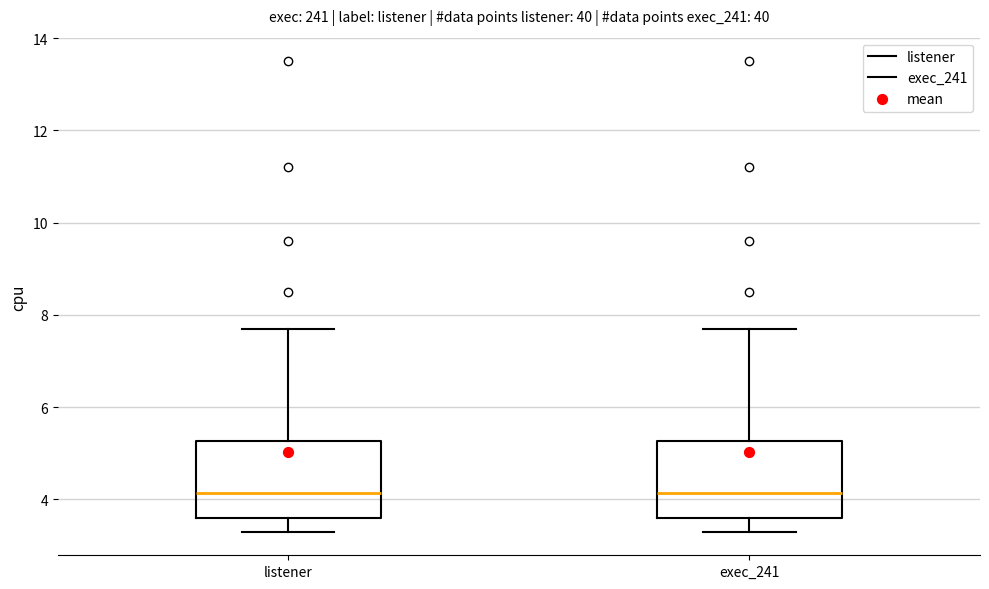

Where does the median line of the box for exec_241 sit on the y-axis? The values are not printed on the chart, so give them approximately, as read against the axis.

4.2